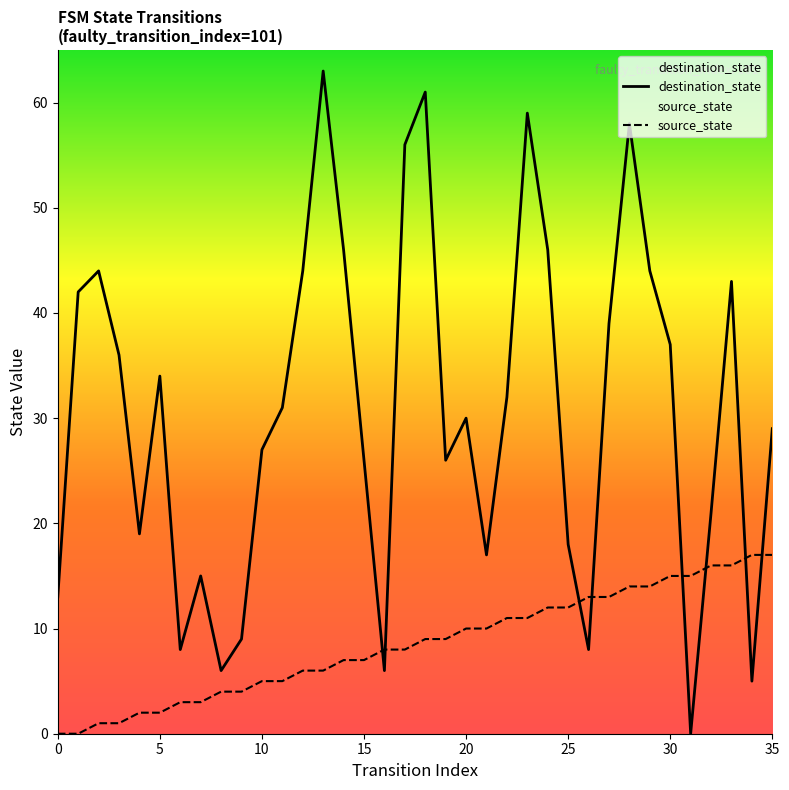

What is the maximum value shown in the chart?

63